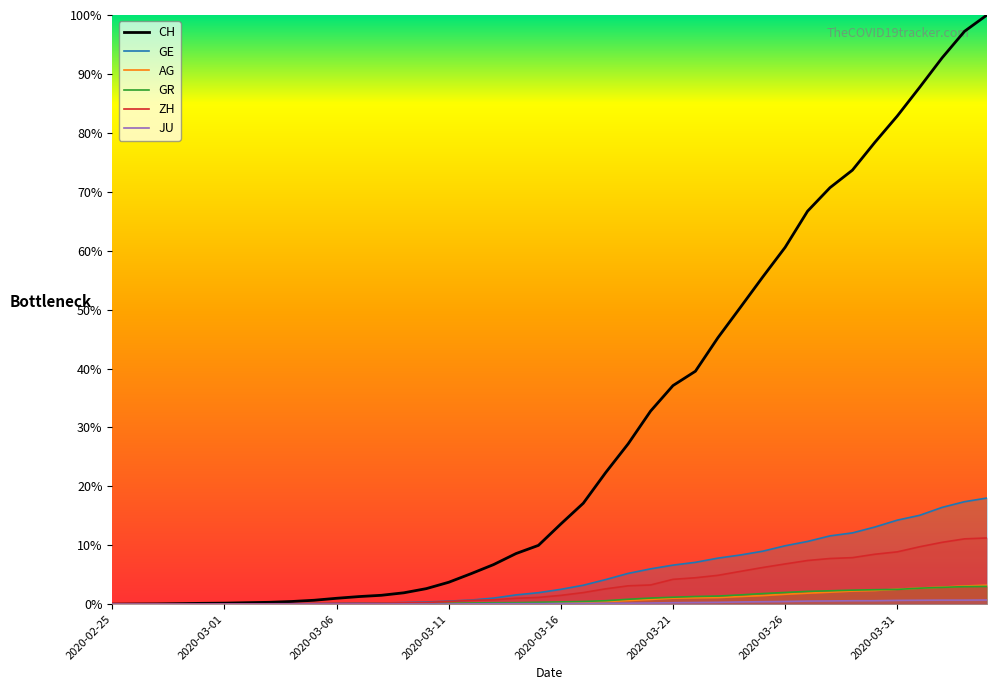

How many data points does each series have?

40